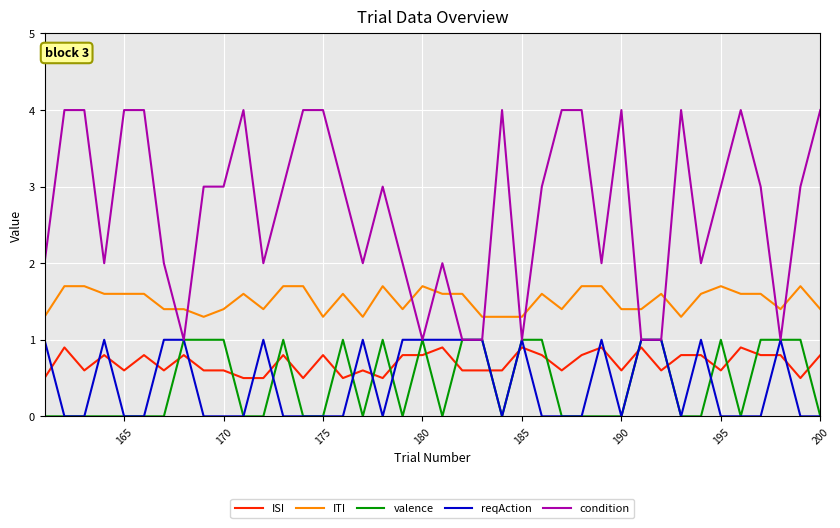

What is the maximum value shown in the chart?

4.0